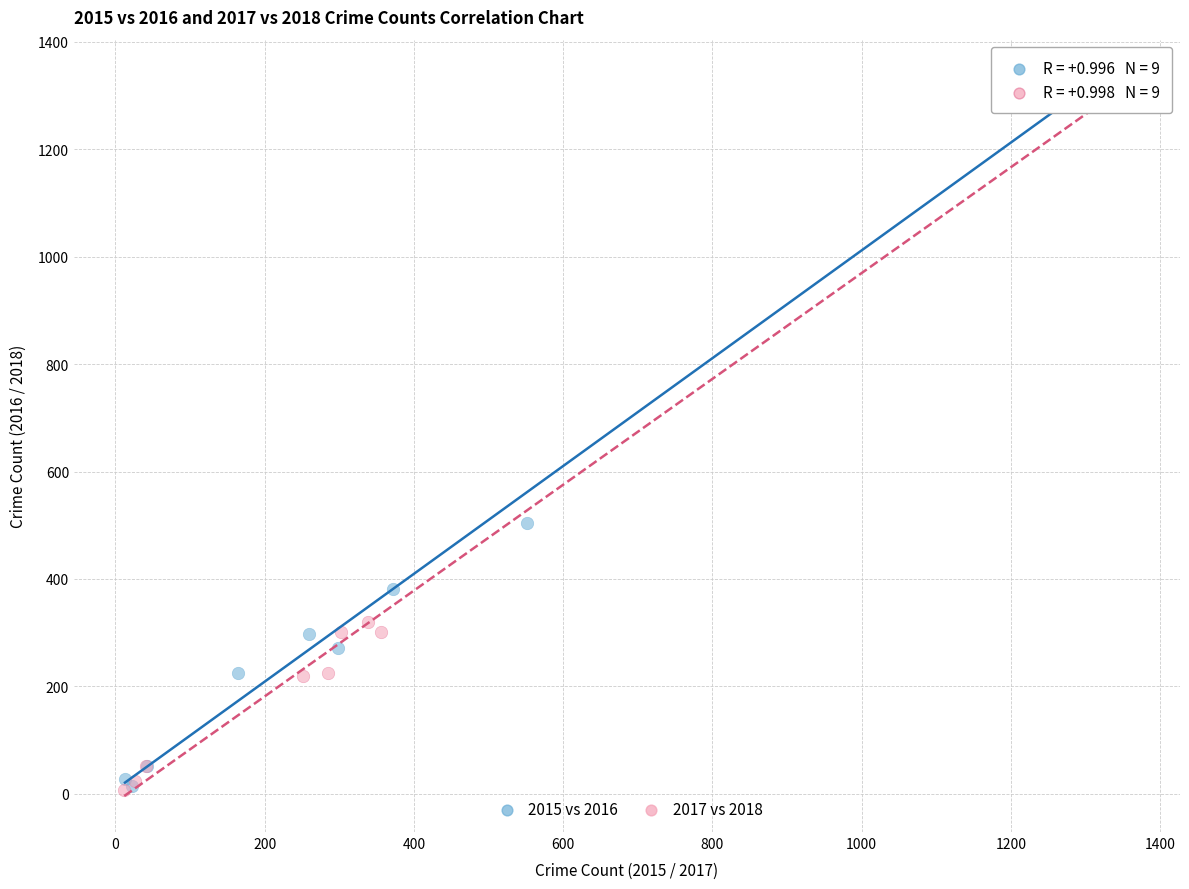

Which series has the largest Y range (max minus min)?

2017 vs 2018